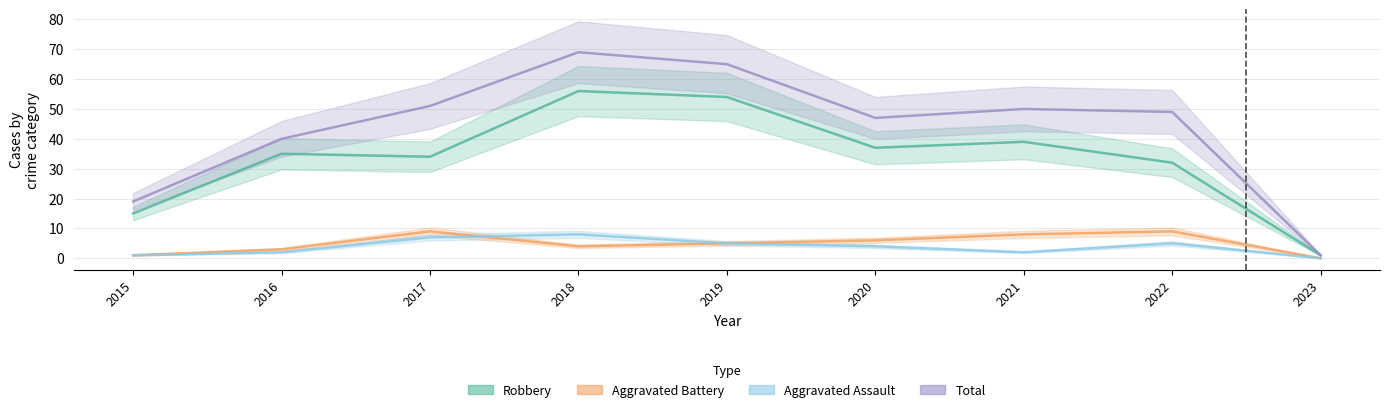

Reading left to right, what are all the values shown in this chart?

Robbery: 15	35	34	56	54	37	39	32	1
Aggravated Battery: 1	3	9	4	5	6	8	9	0
Aggravated Assault: 1	2	7	8	5	4	2	5	0
Total: 19	40	51	69	65	47	50	49	1